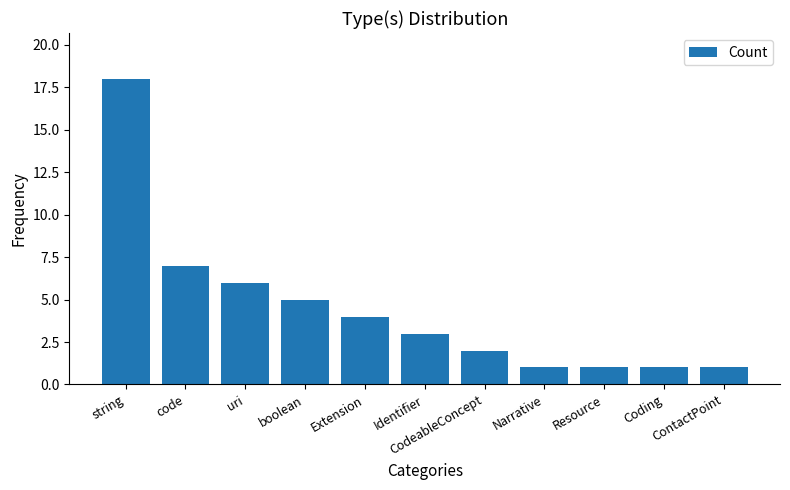

How many distinct data groups are displayed?

1